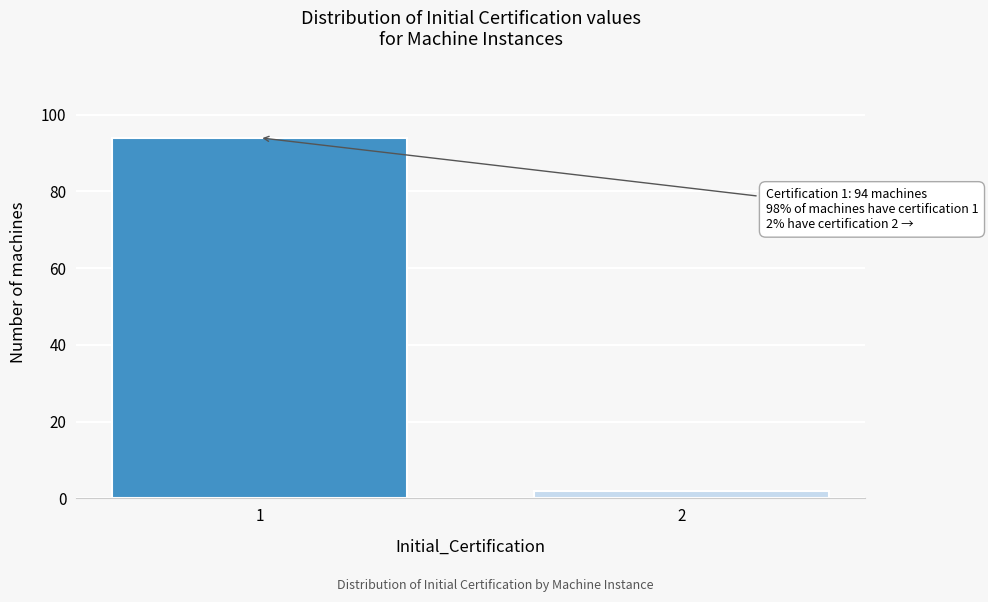

Reading right to left, what are all the values shown in this chart?

2	94